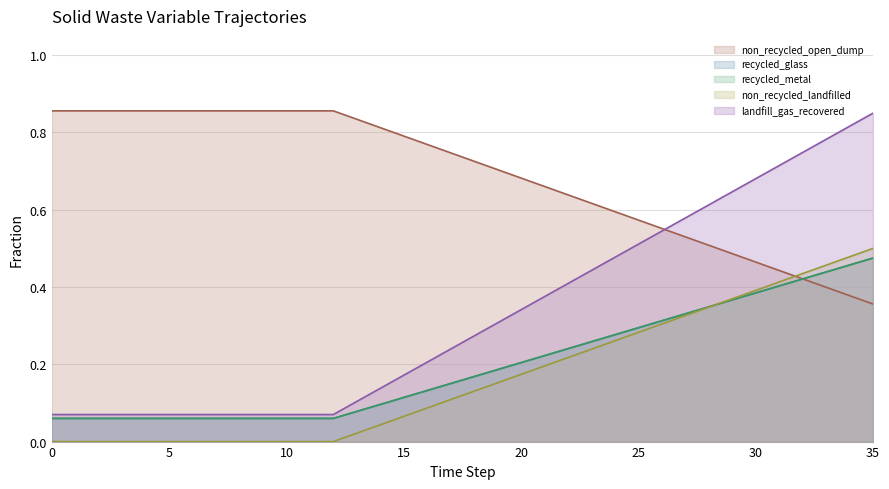

Count the number of data series in this chart.

5